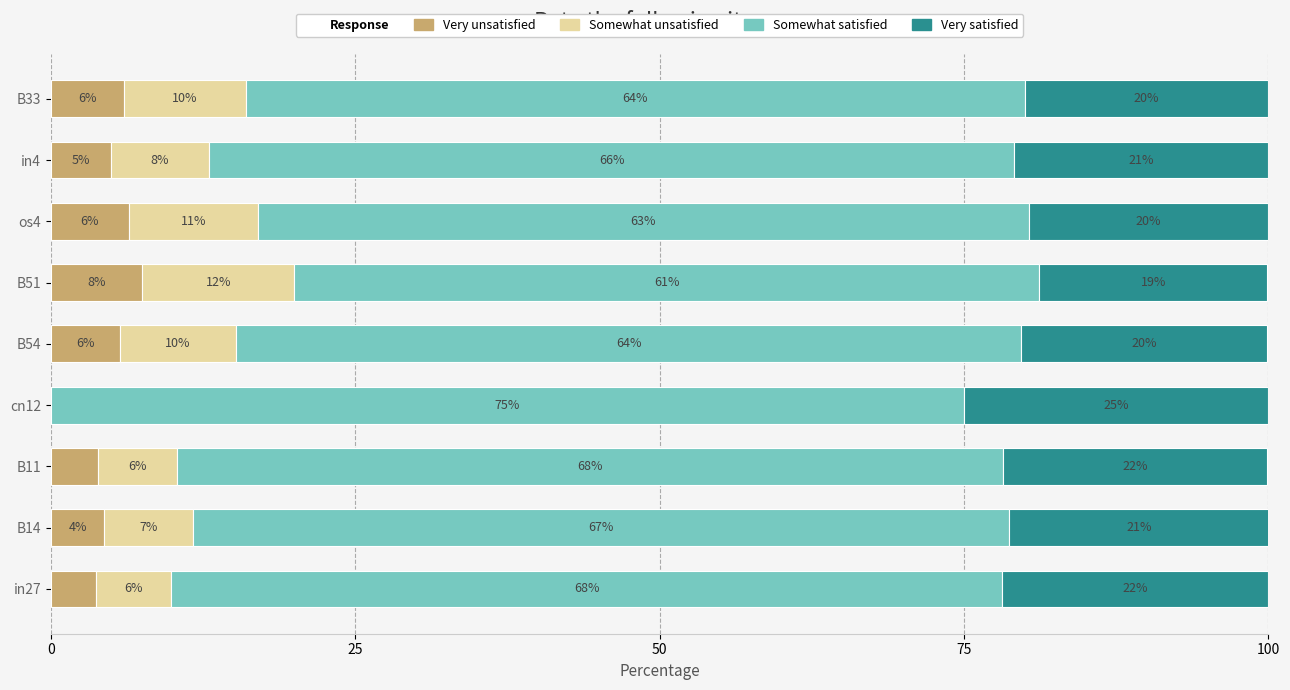

Which category has the highest value in the Very unsatisfied series?

B51